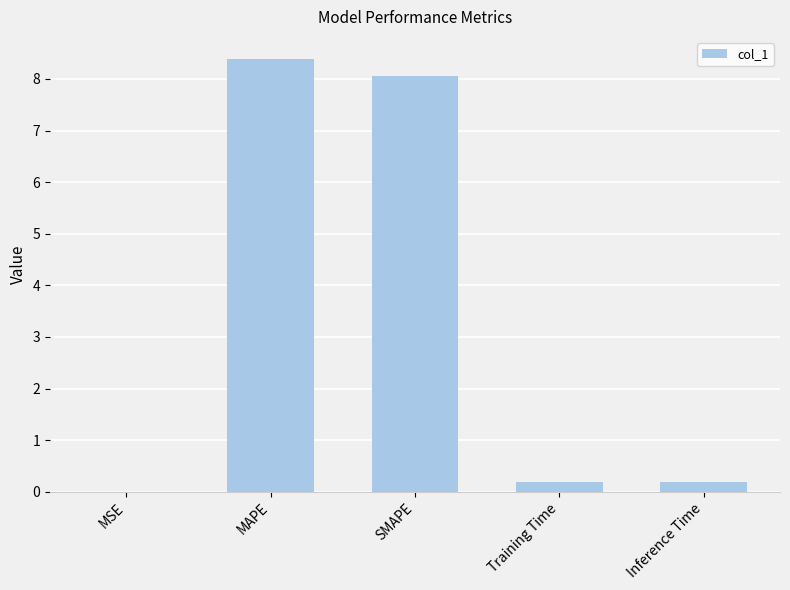

What is the maximum value shown in the chart?

8.4